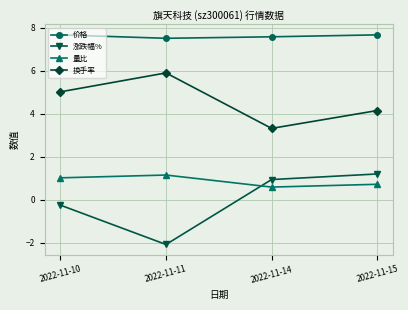

Reading right to left, transcribe all the data shown in this chart.

价格: 2022-11-15=7.7	2022-11-14=7.6	2022-11-11=7.5	2022-11-10=7.7
涨跌幅%: 2022-11-15=1.2	2022-11-14=0.9	2022-11-11=-2.1	2022-11-10=-0.3
量比: 2022-11-15=0.7	2022-11-14=0.6	2022-11-11=1.1	2022-11-10=1.0
换手率: 2022-11-15=4.1	2022-11-14=3.3	2022-11-11=5.9	2022-11-10=5.0